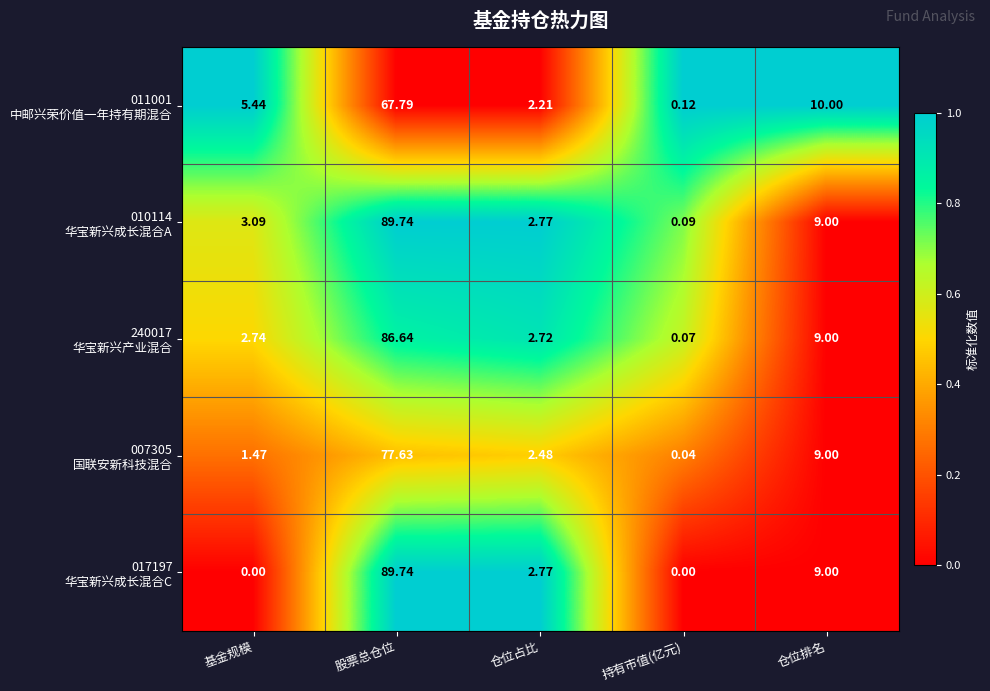

At which category is the sum across all series the highest?

股票总仓位